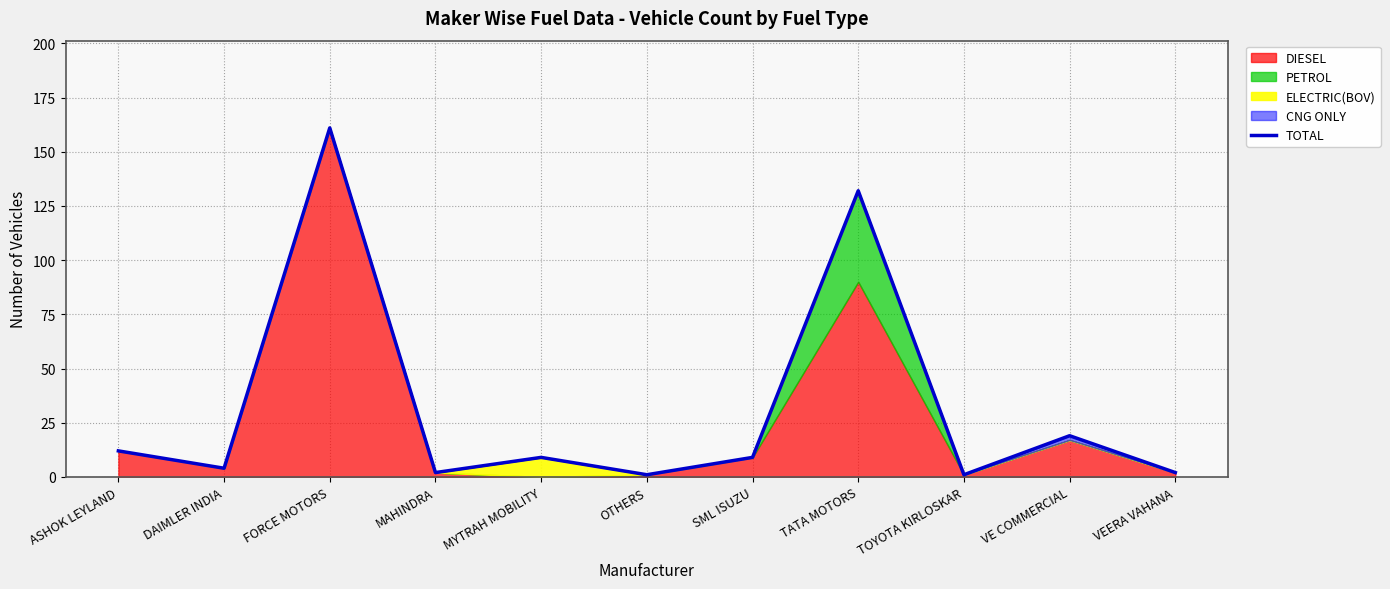

Reading right to left, extract all data points from this chart.

2	19	1	132	9	1	9	2	161	4	12